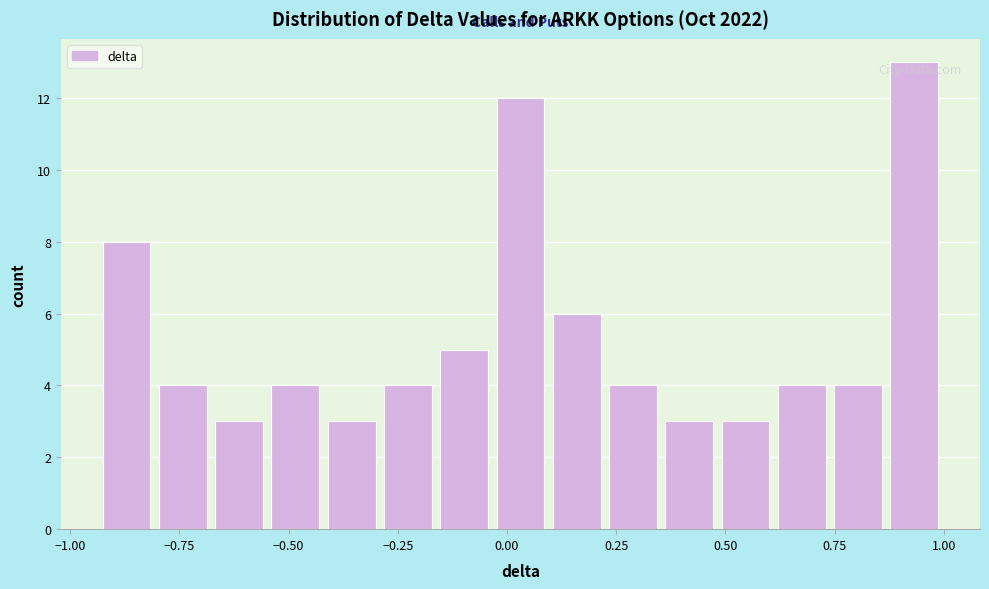

Read against the x-axis, roughly where is the centre of the tallest bar?

0.95